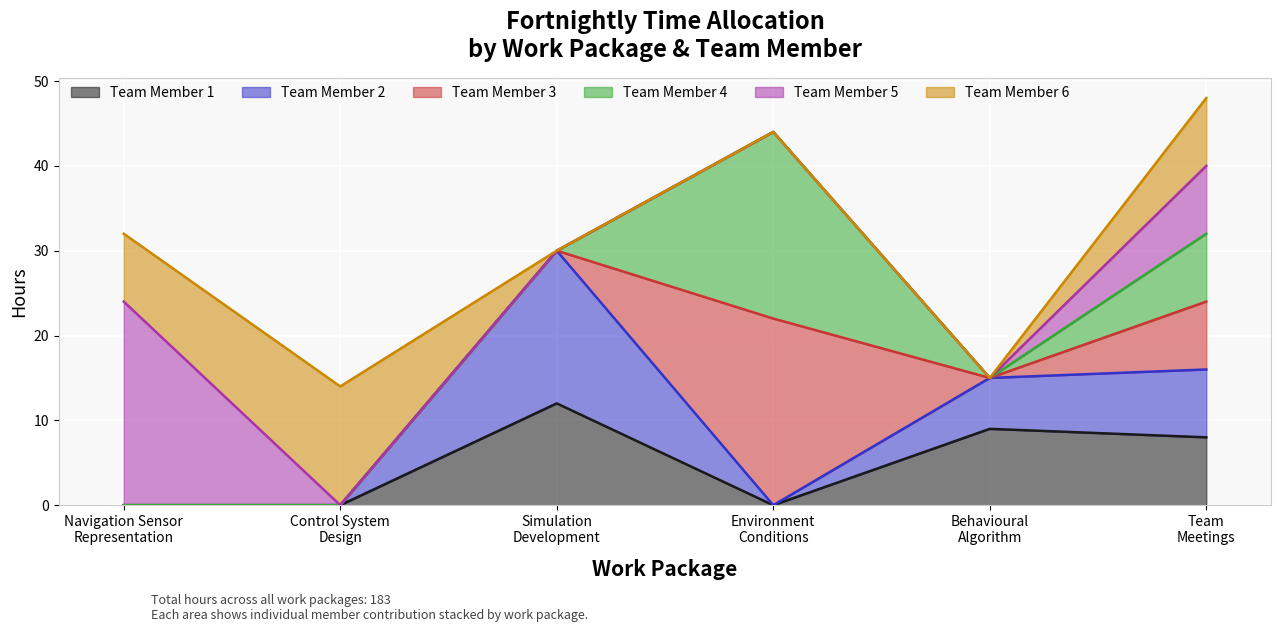

Reading left to right, transcribe all the data shown in this chart.

Team Member 1: Navigation Sensor
Representation=0	Control System
Design=0	Simulation
Development=12	Environment
Conditions=0	Behavioural
Algorithm=9	Team
Meetings=8
Team Member 2: Navigation Sensor
Representation=0	Control System
Design=0	Simulation
Development=18	Environment
Conditions=0	Behavioural
Algorithm=6	Team
Meetings=8
Team Member 3: Navigation Sensor
Representation=0	Control System
Design=0	Simulation
Development=0	Environment
Conditions=22	Behavioural
Algorithm=0	Team
Meetings=8
Team Member 4: Navigation Sensor
Representation=0	Control System
Design=0	Simulation
Development=0	Environment
Conditions=22	Behavioural
Algorithm=0	Team
Meetings=8
Team Member 5: Navigation Sensor
Representation=24	Control System
Design=0	Simulation
Development=0	Environment
Conditions=0	Behavioural
Algorithm=0	Team
Meetings=8
Team Member 6: Navigation Sensor
Representation=8	Control System
Design=14	Simulation
Development=0	Environment
Conditions=0	Behavioural
Algorithm=0	Team
Meetings=8